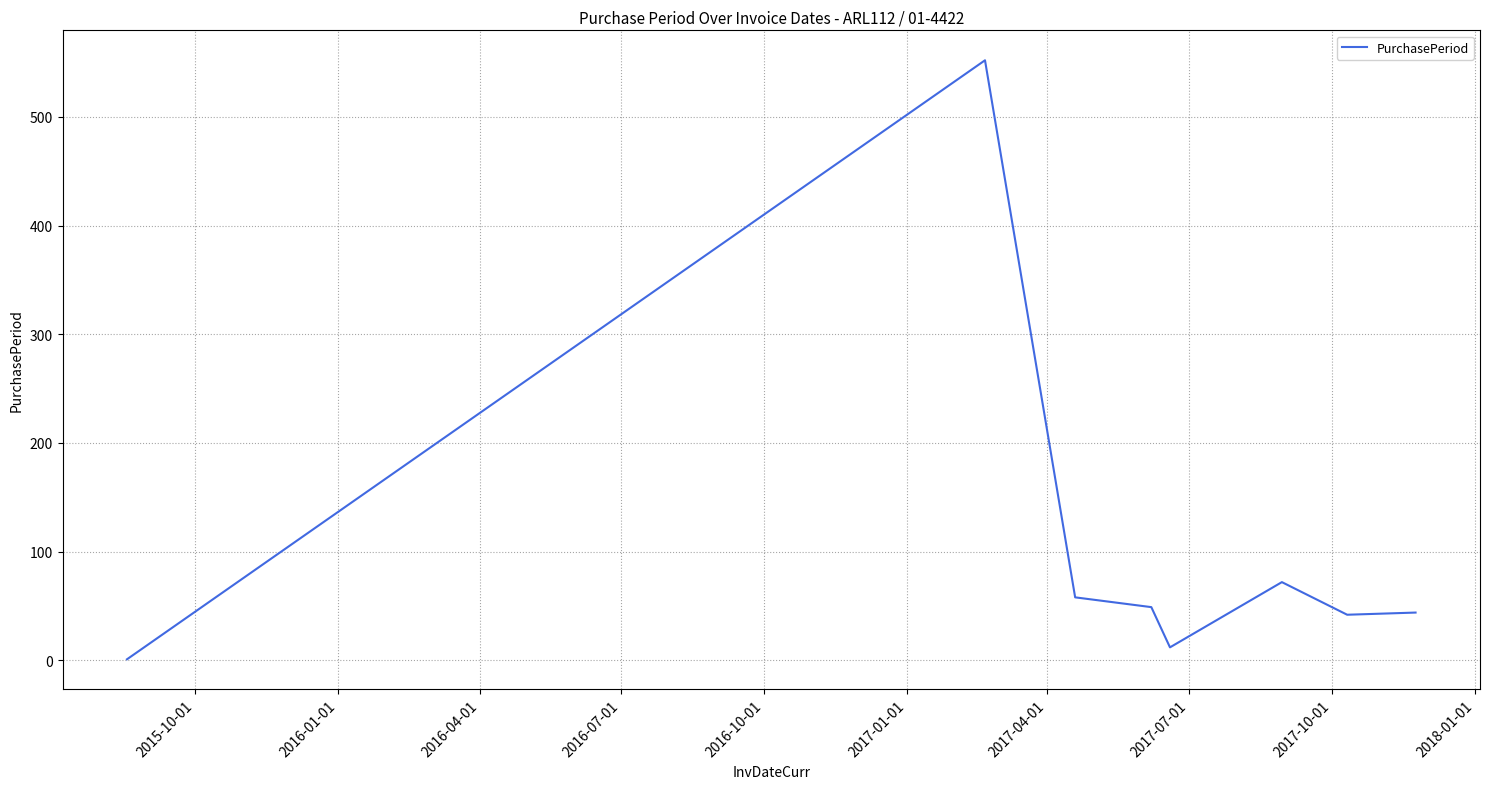

What is the maximum value shown in the chart?

552